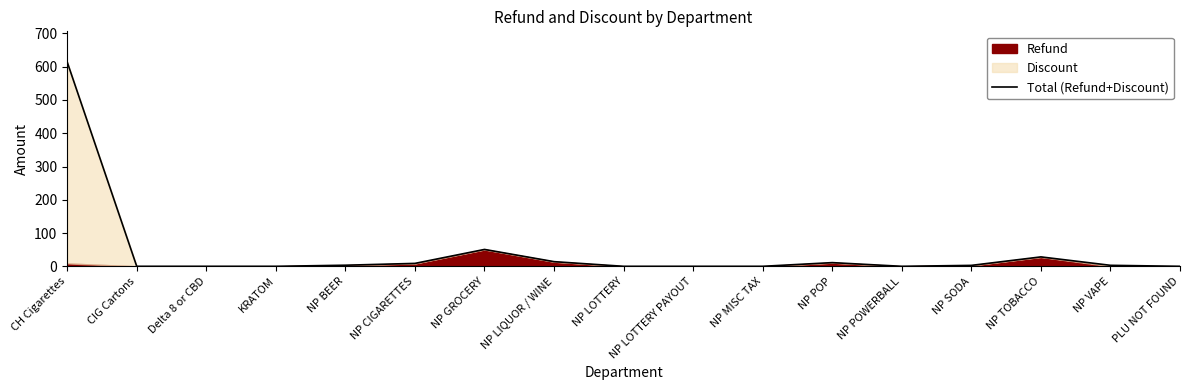

Reading left to right, list all the values displayed in this chart.

CH Cigarettes=614.2	CIG Cartons=0.0	Delta 8 or CBD=0.0	KRATOM=0.0	NP BEER=3.3	NP CIGARETTES=8.8	NP GROCERY=50.7	NP LIQUOR / WINE=14.0	NP LOTTERY=0.0	NP LOTTERY PAYOUT=0.0	NP MISC TAX=0.0	NP POP=11.1	NP POWERBALL=0.0	NP SODA=2.8	NP TOBACCO=28.3	NP VAPE=3.0	PLU NOT FOUND=0.0